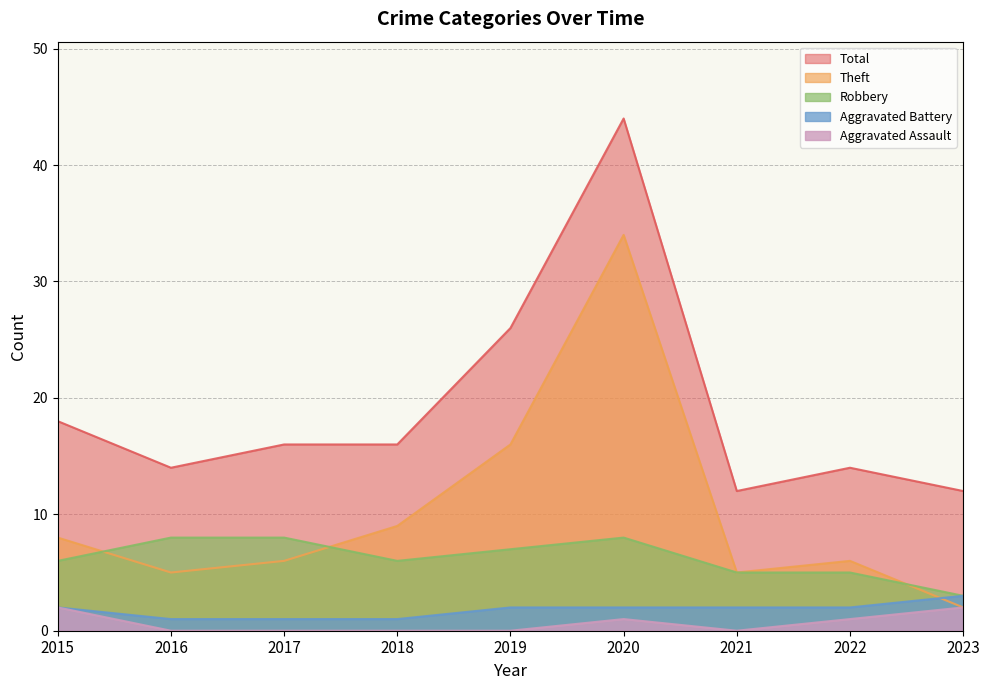

How many Aggravated Battery values are between 1 and 2?

8